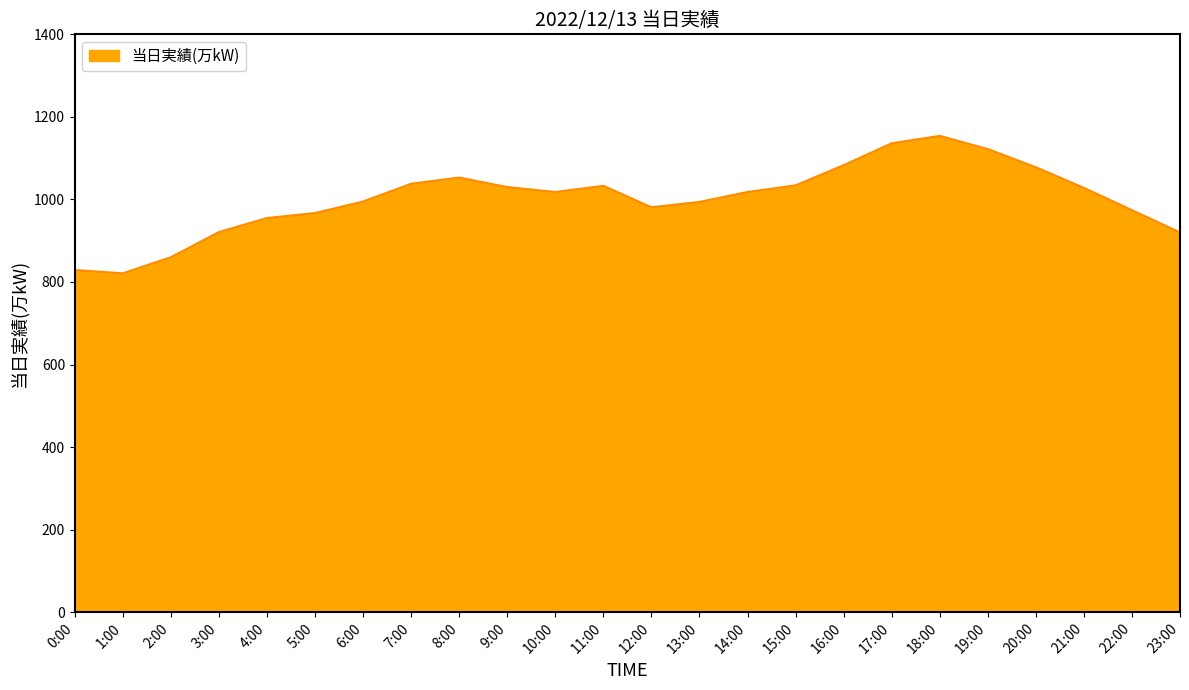

True or false: the data shows 1038 at 7:00.

True